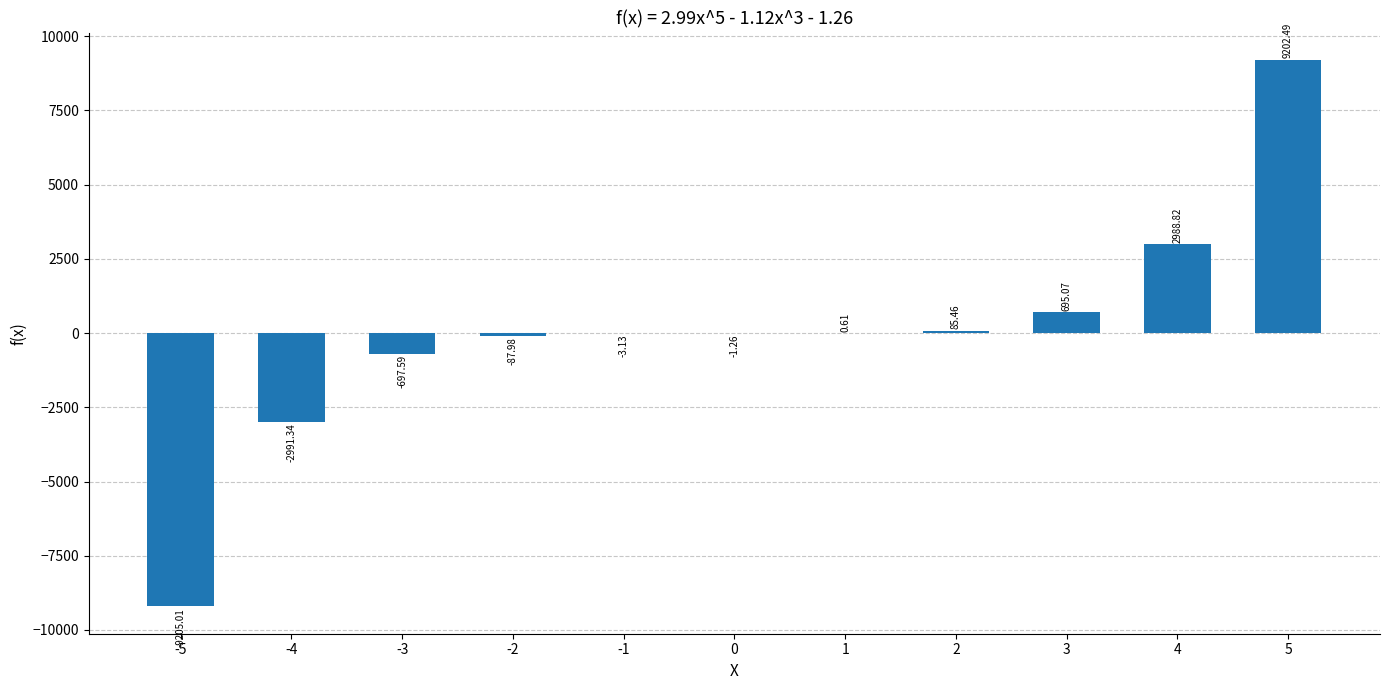

Are the bars horizontal?

No